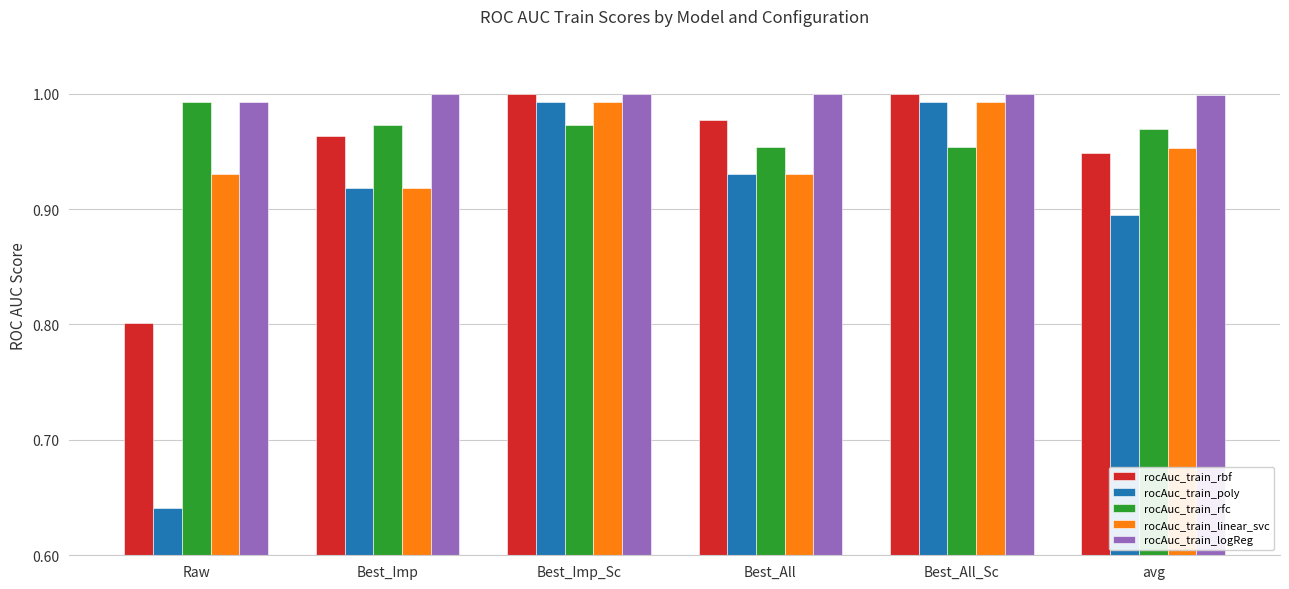

Does the chart contain stacked bars?

No